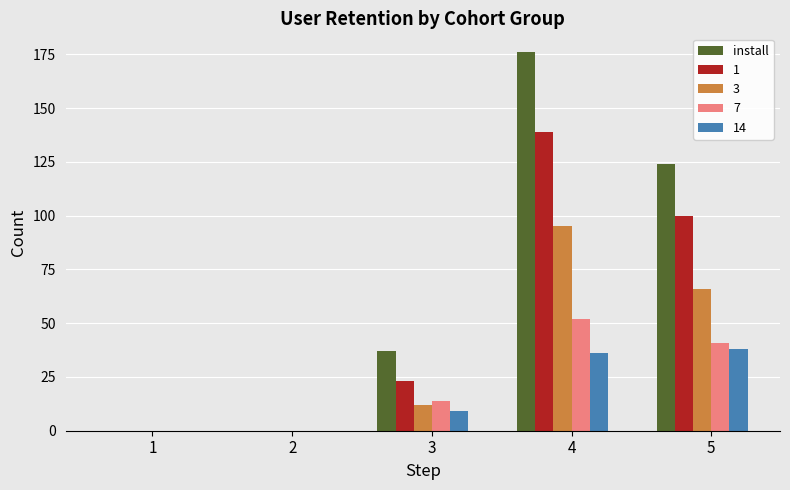

At which category is the sum across all series the highest?

4